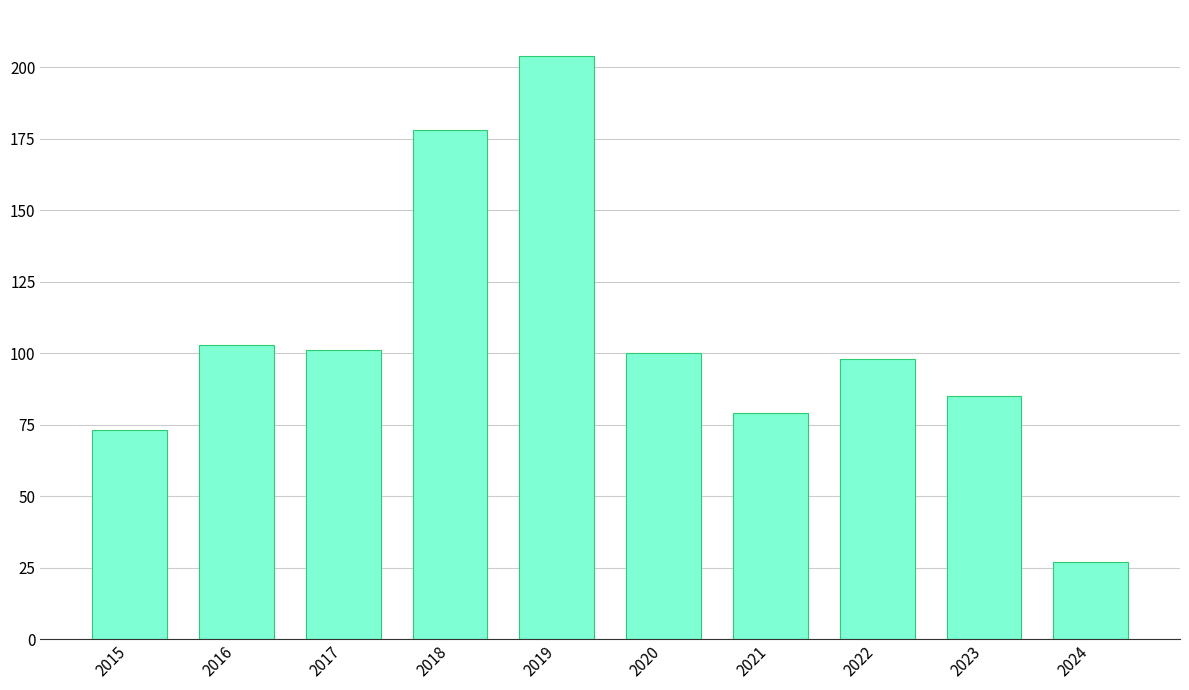

Which has a higher value, 2021 or 2019?

2019